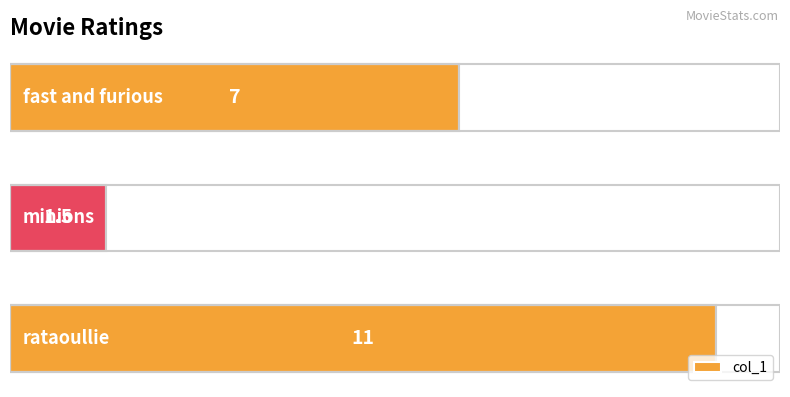

Reading bottom to top, what are all the values shown in this chart?

11.0	1.5	7.0